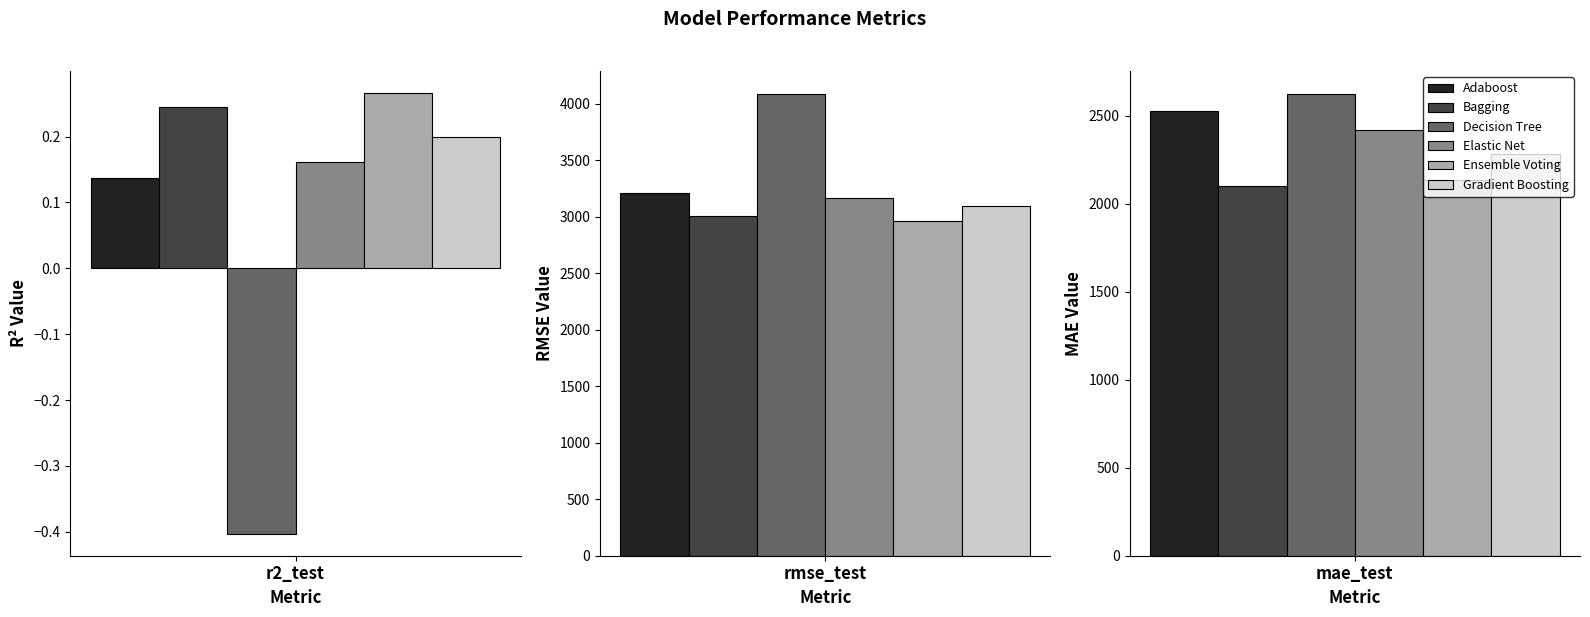

What are all the series names shown in the legend?

Adaboost, Bagging, Decision Tree, Elastic Net, Ensemble Voting, Gradient Boosting